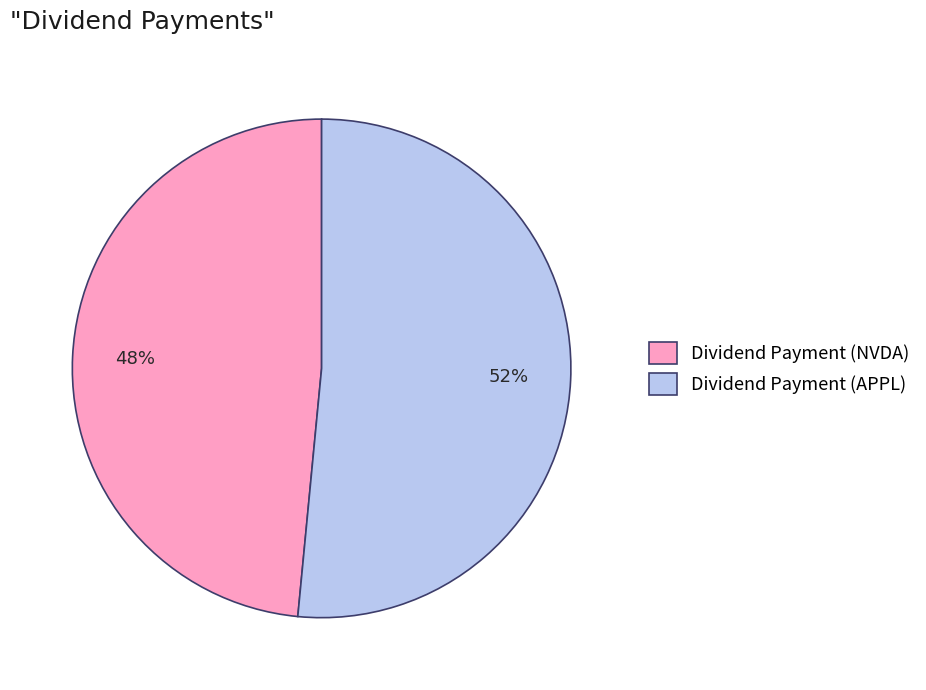

Approximately how many times larger is the value at Dividend Payment (NVDA) compared to Dividend Payment (APPL)?

0.9